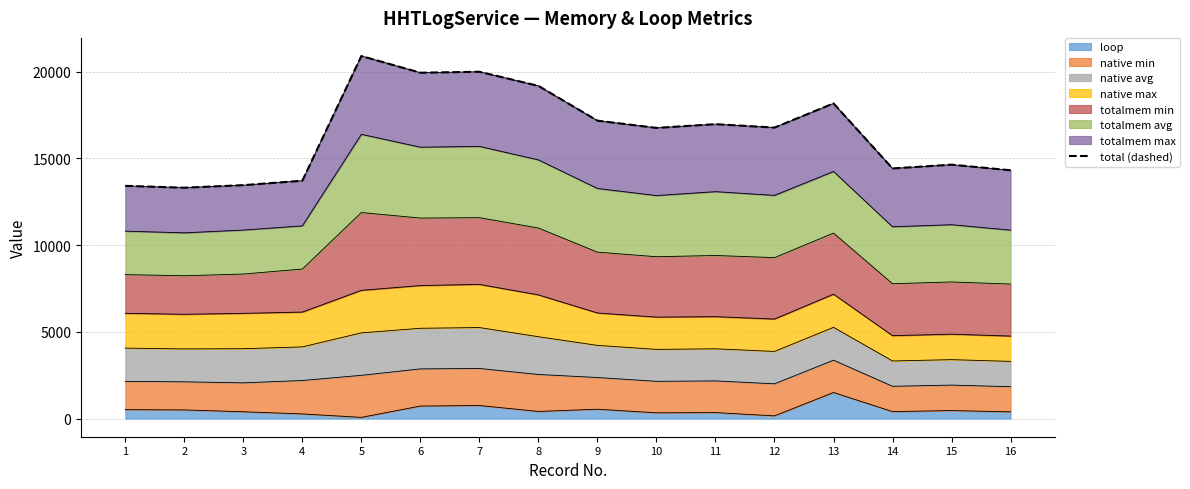

Between 2 and 10, which is larger?

10